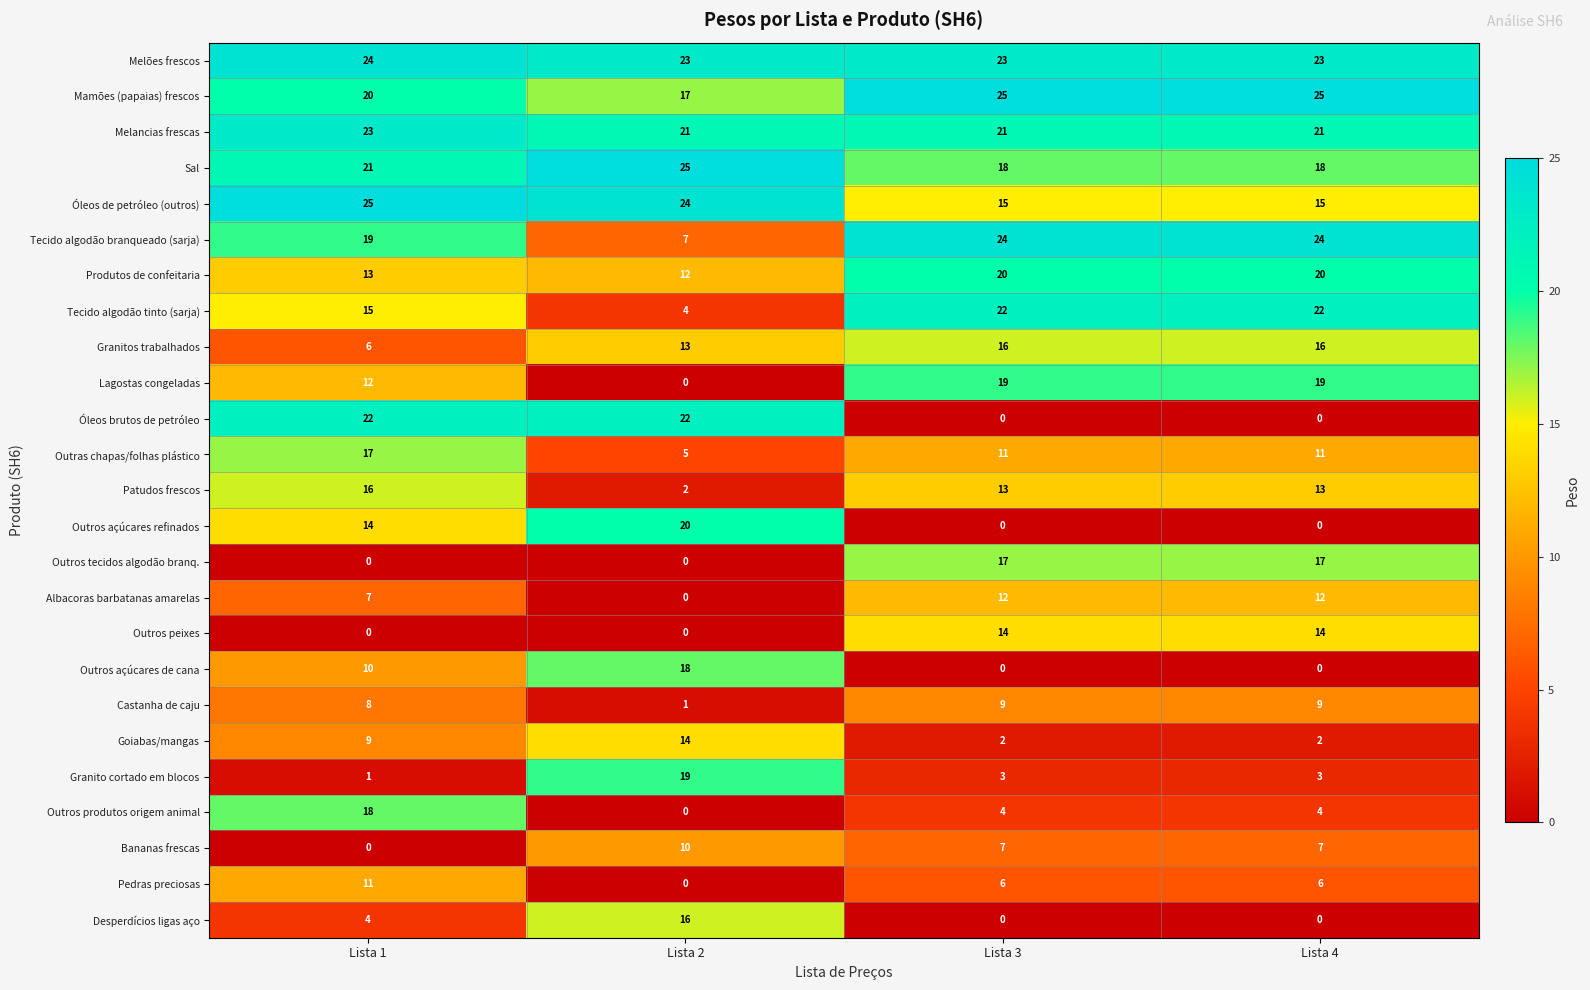

What is the total value across all series at Lista 3?

301